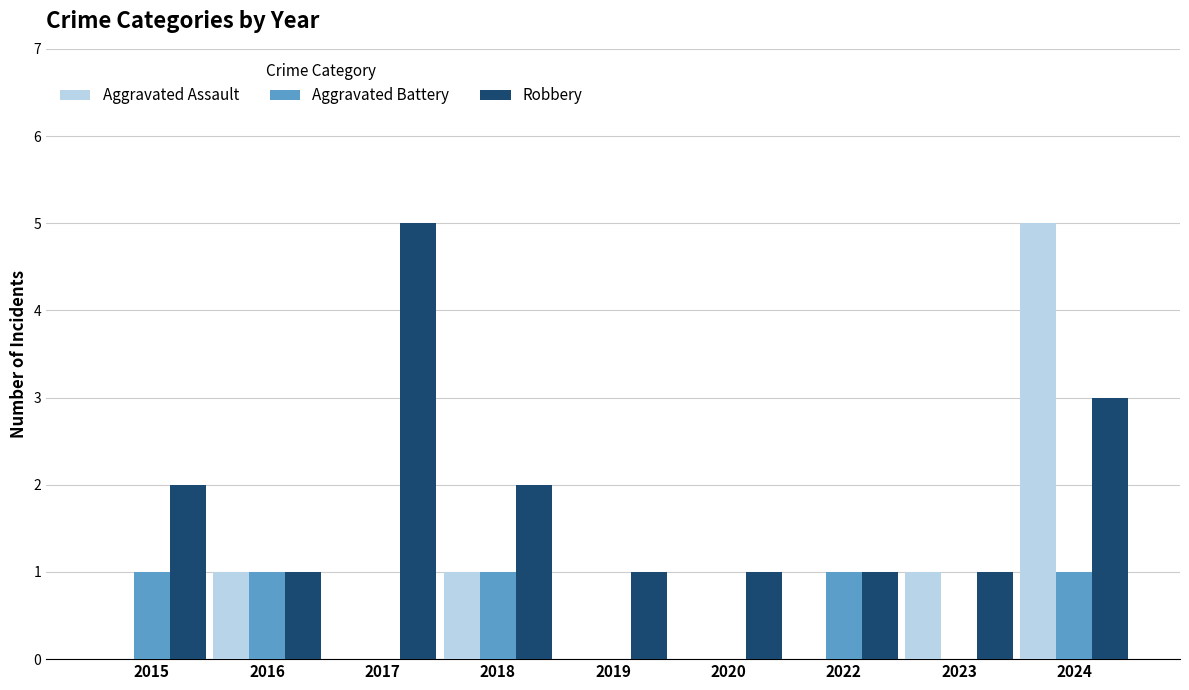

What are all the series names shown in the legend?

Aggravated Assault, Aggravated Battery, Robbery